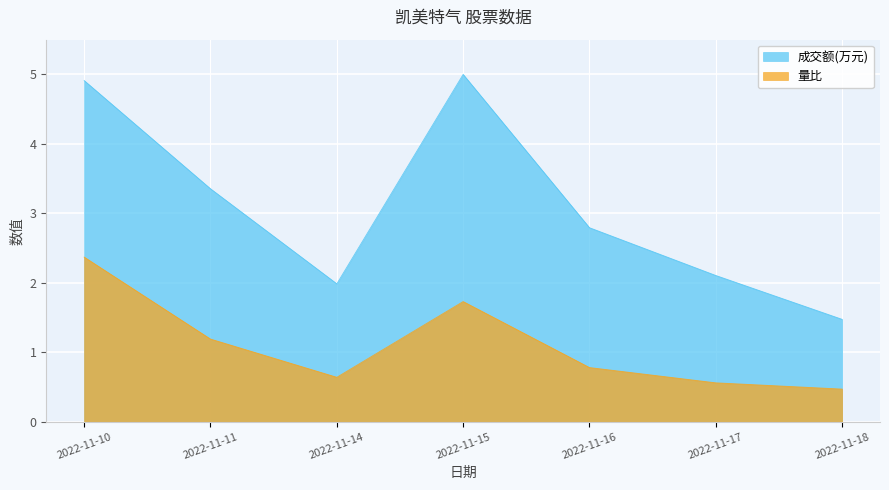

What is the difference between the 成交额(万元) values at 2022-11-18 and 2022-11-14?

0.5